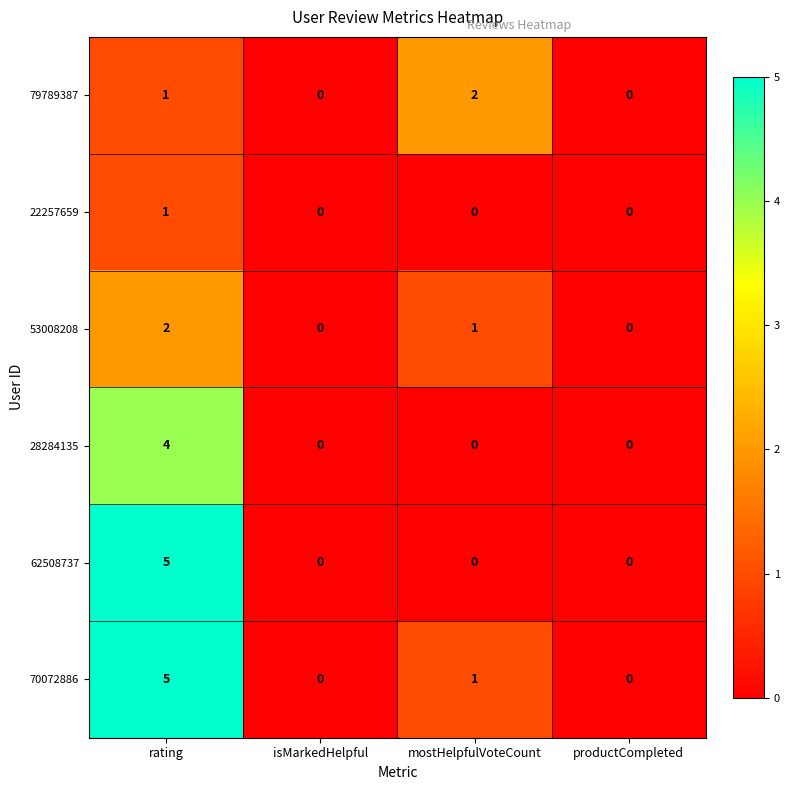

Which category has the highest value across all series?

rating